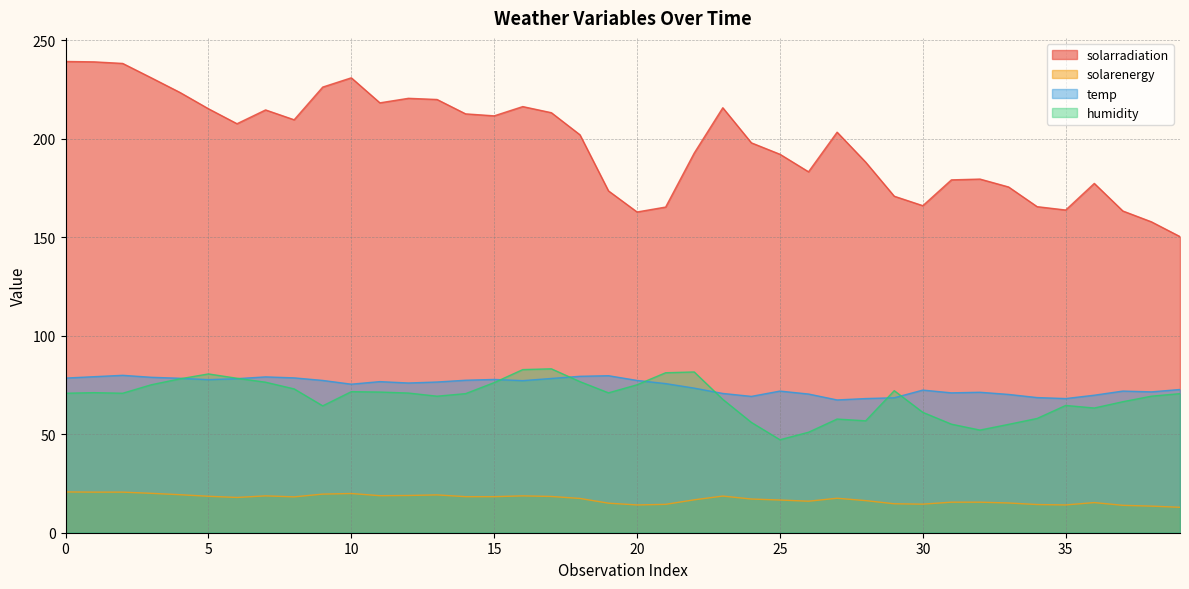

At 15, list the series in order from largest to smallest.

solarradiation, temp, humidity, solarenergy